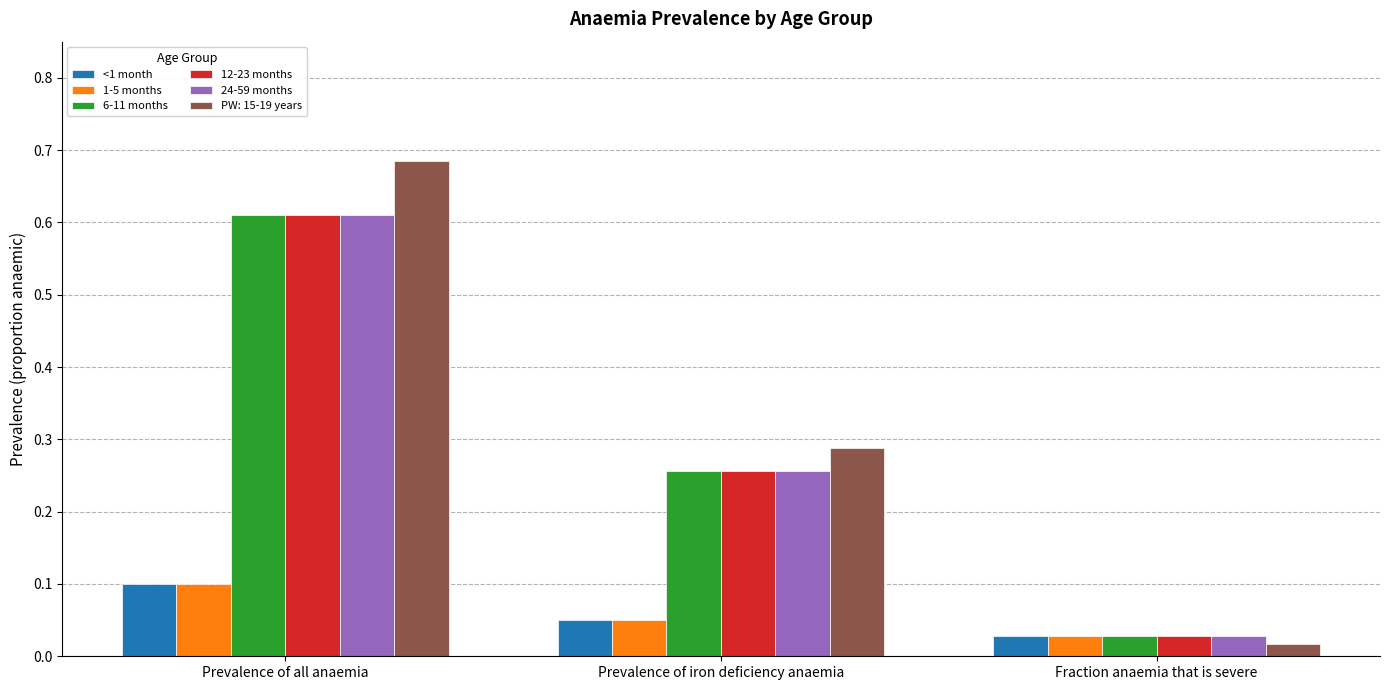

The value of 24-59 months at Prevalence of all anaemia is 1.0. True or false?

False